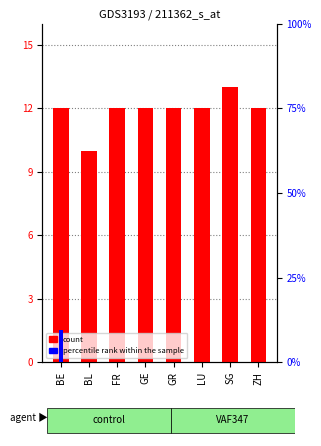

What is the label of the 2nd bar from the right?

SG